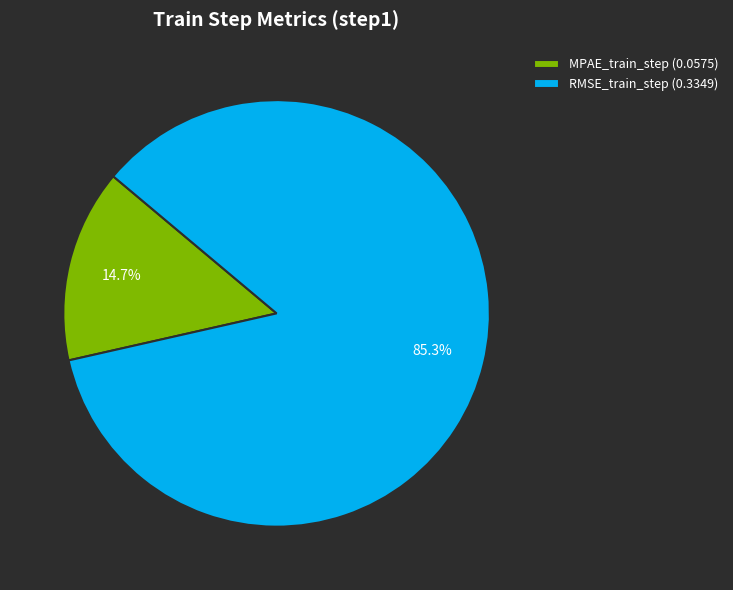

Between RMSE_train_step (0.3349) and MPAE_train_step (0.0575), which is larger?

RMSE_train_step (0.3349)